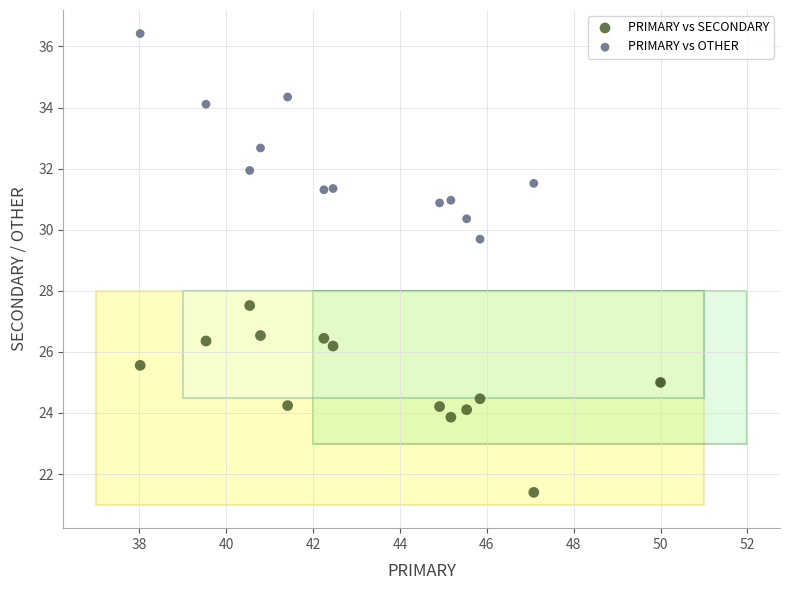

Which series reaches the minimum Y coordinate?

PRIMARY vs SECONDARY